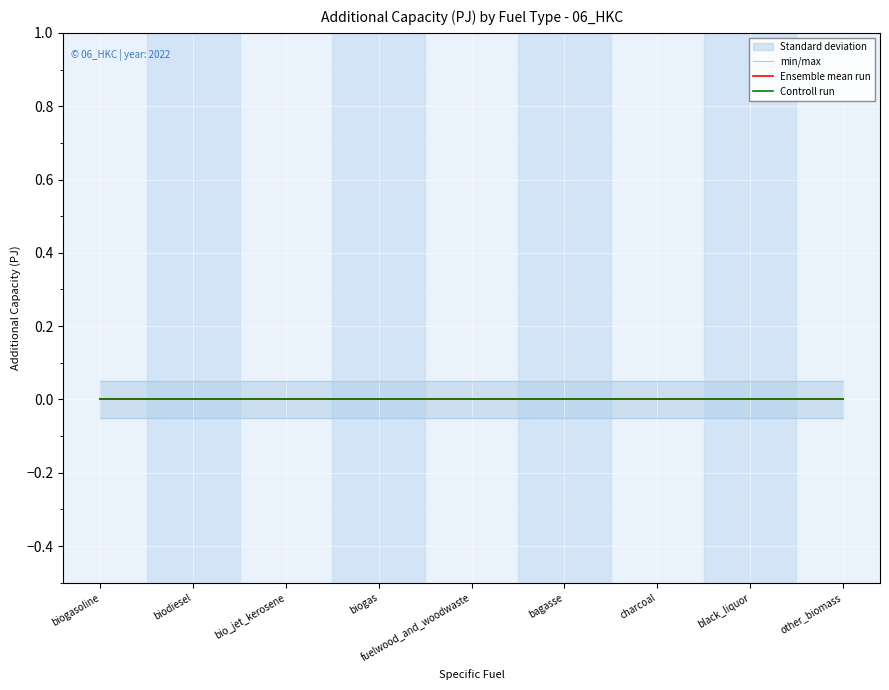

Where is min/max nearest to the value 0?

biogasoline